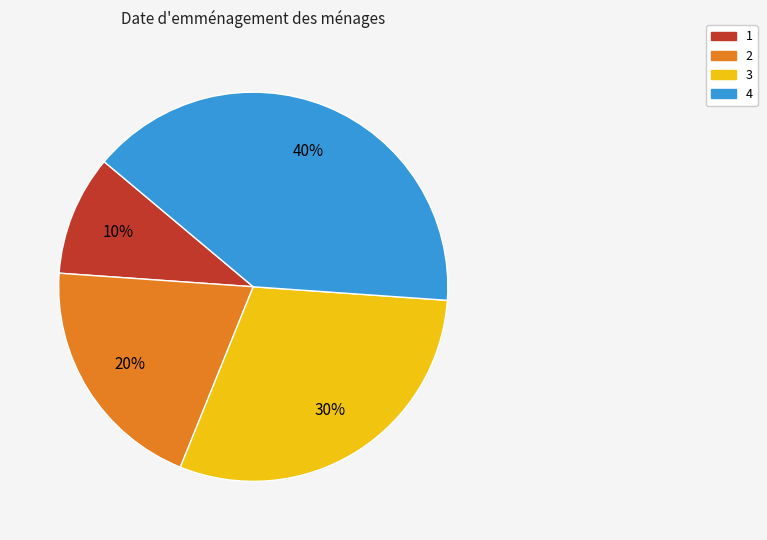

Rank the categories by value from lowest to highest.

1, 2, 3, 4